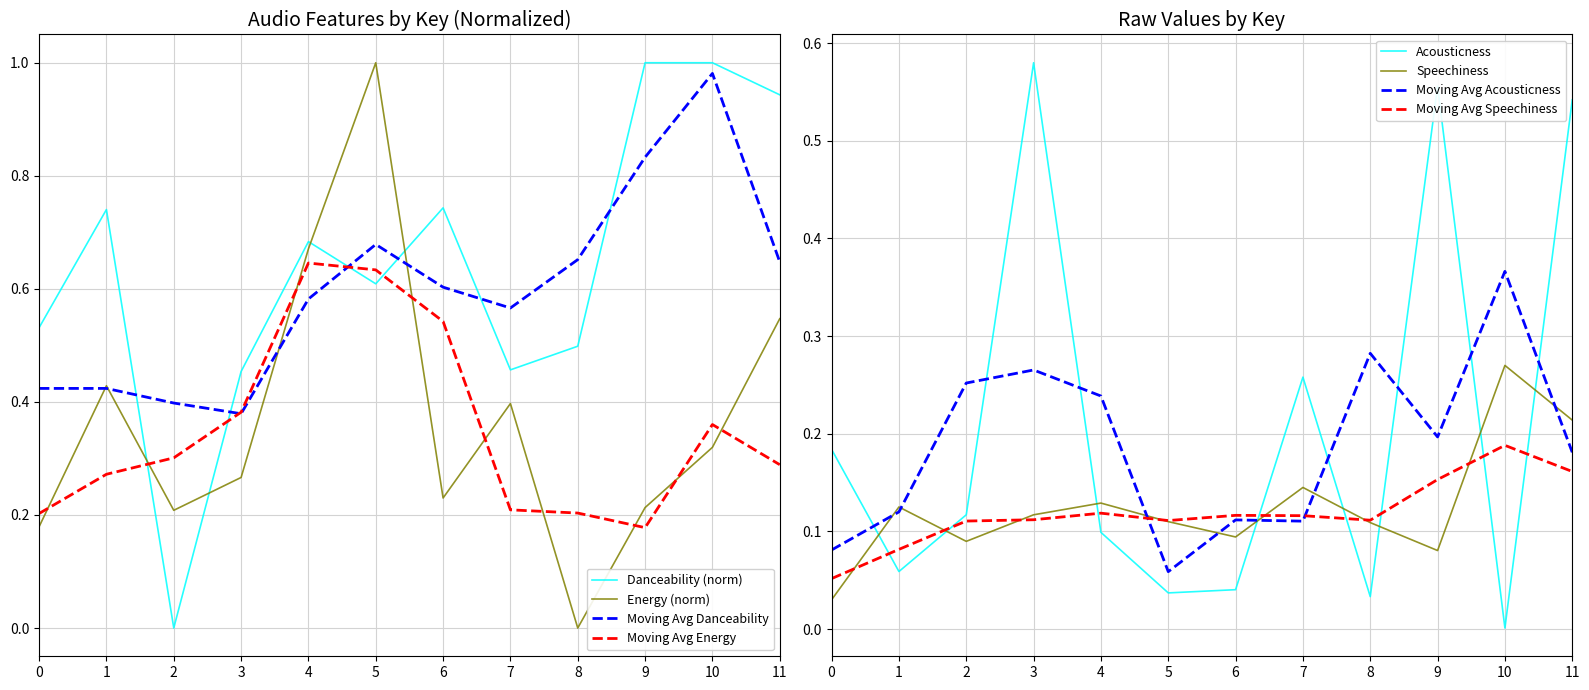

True or false: acousticness has a value of 0.1 at 1.

True